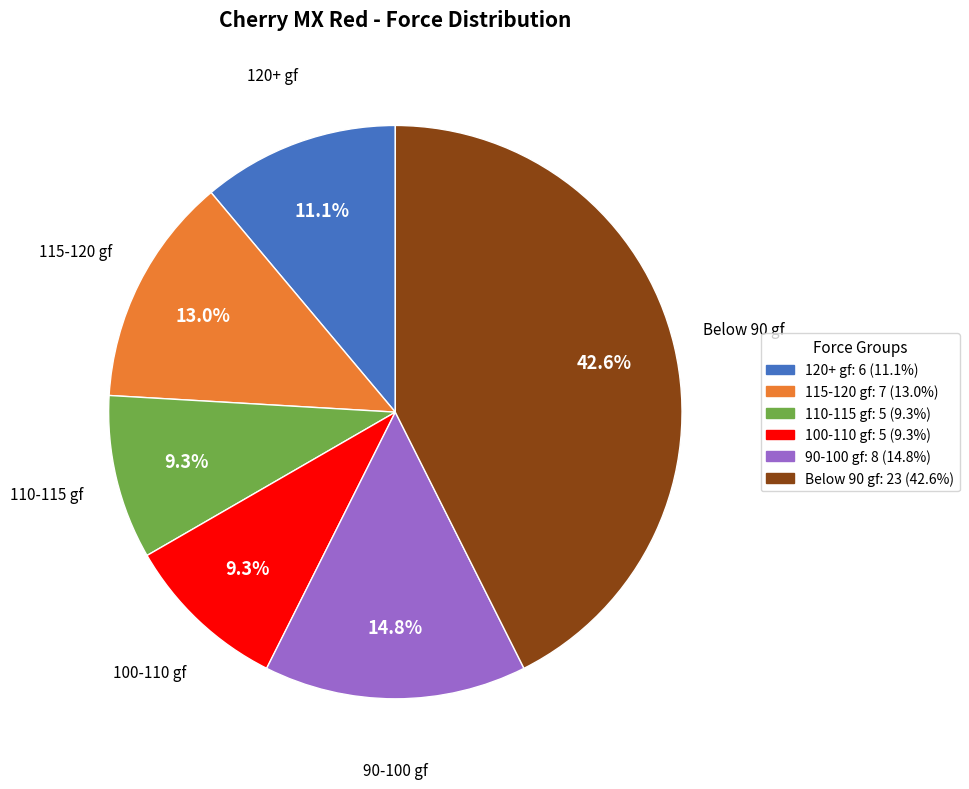

Which has a higher value, 100-110 gf or 115-120 gf?

115-120 gf